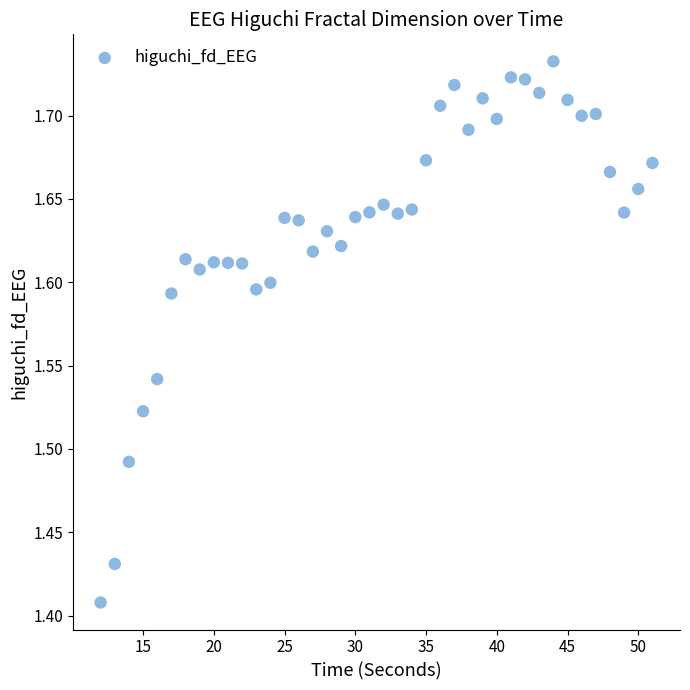

How many points are shown in the scatter plot?

40